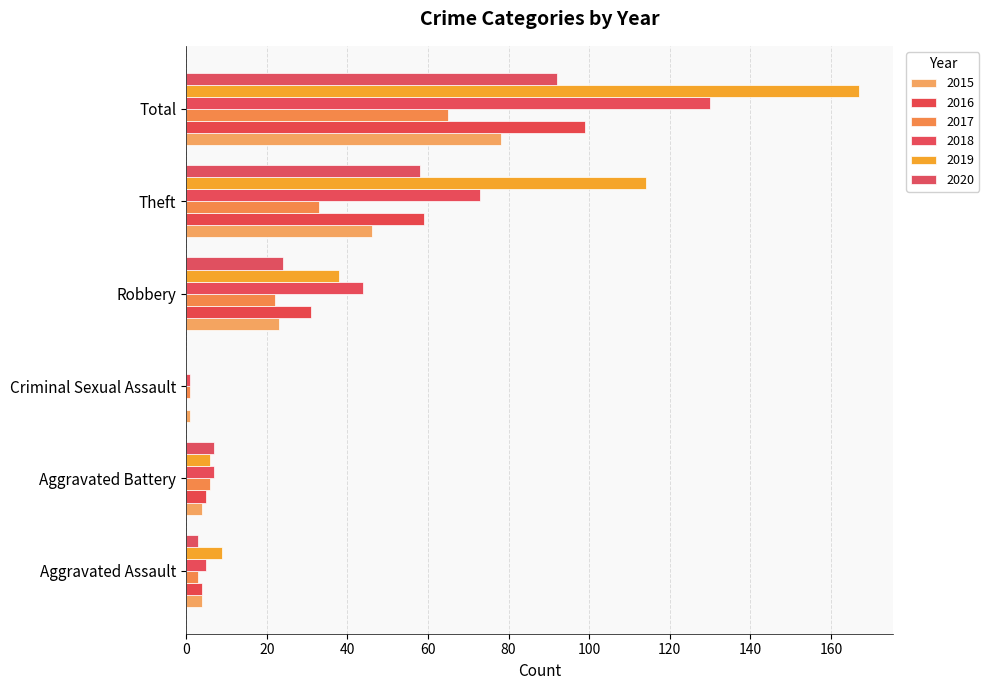

Which series changed the most between Aggravated Battery and Criminal Sexual Assault?

2020